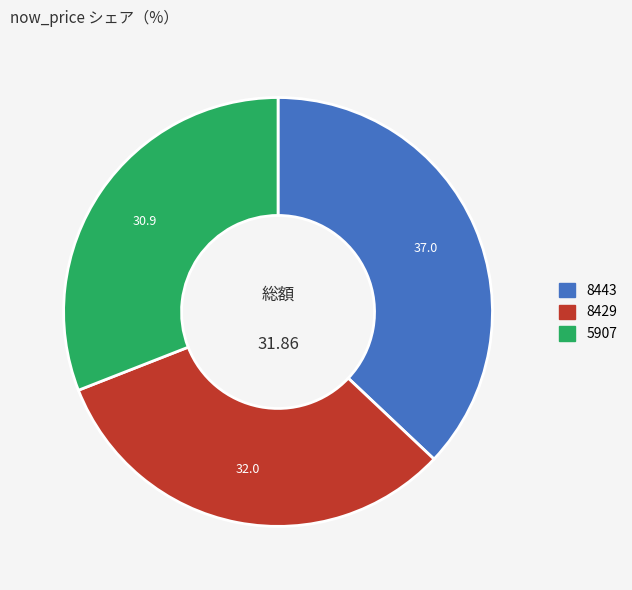

Is the sum of 8443 and 8429 greater than half?

Yes